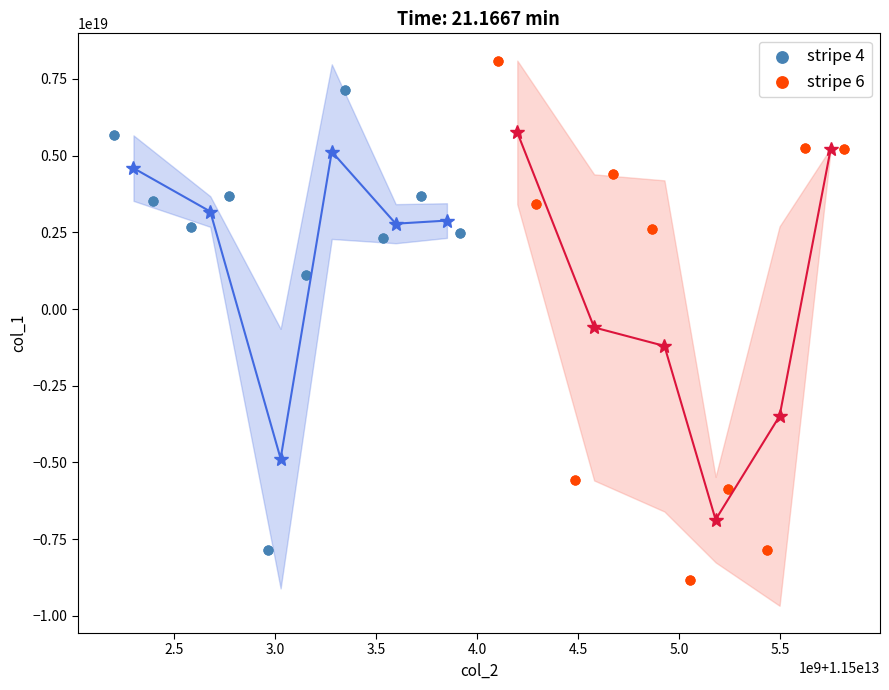

Which series reaches the minimum Y coordinate?

stripe 6